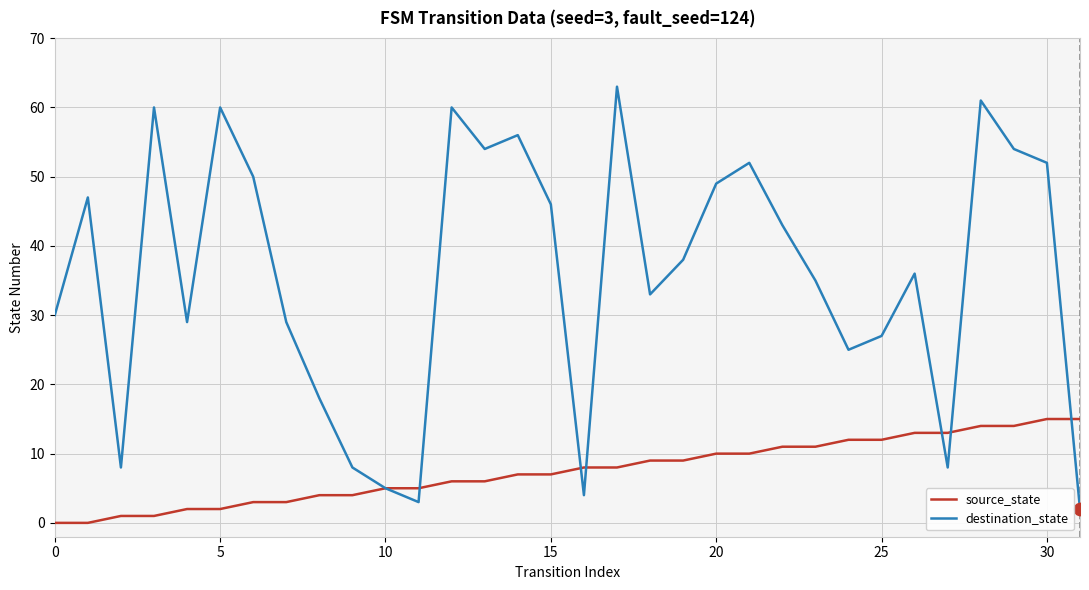

What is the highest value of the source_state series?

15